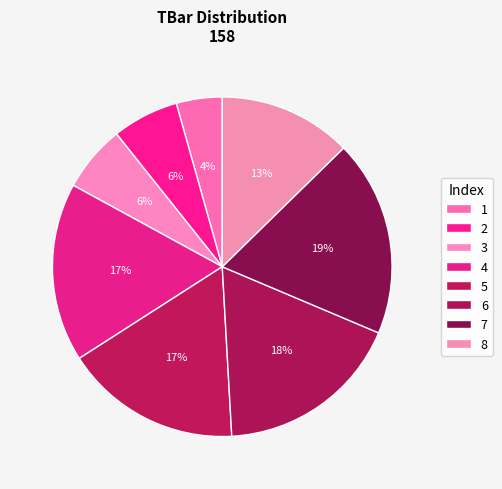

Is 4 the majority of the pie?

No